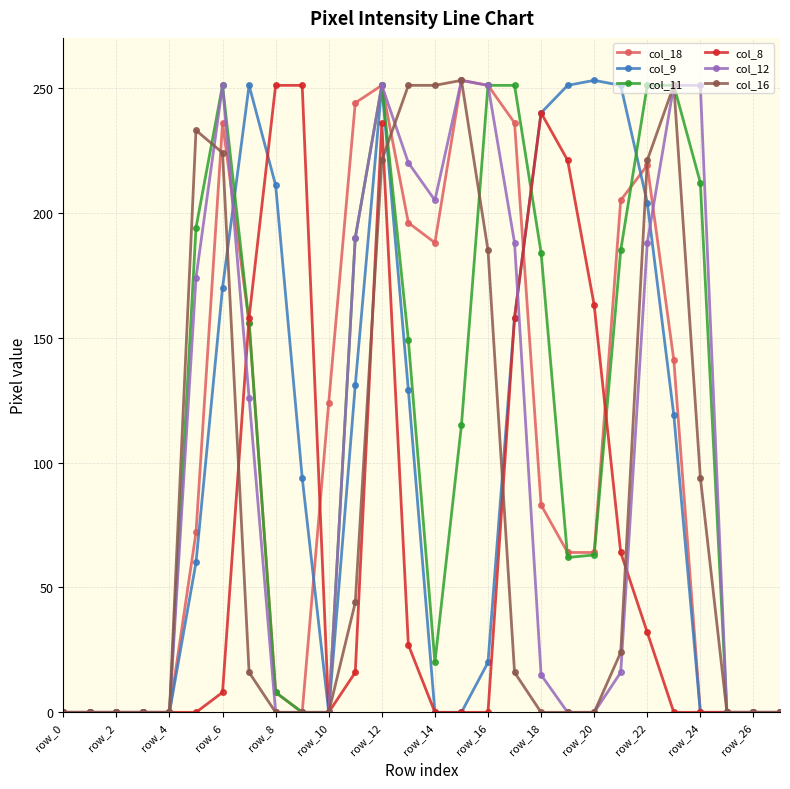

How many lines are shown in the chart?

6